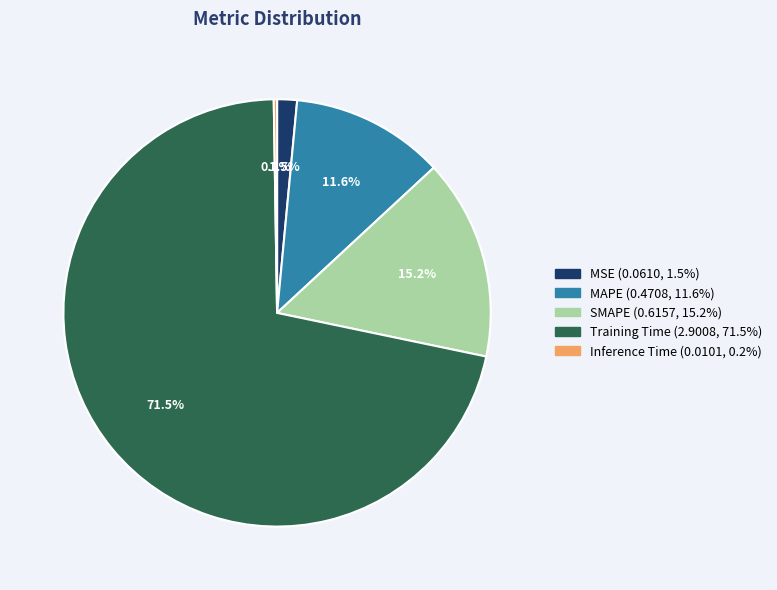

What is the total percentage of Training Time and MAPE?

83.1%